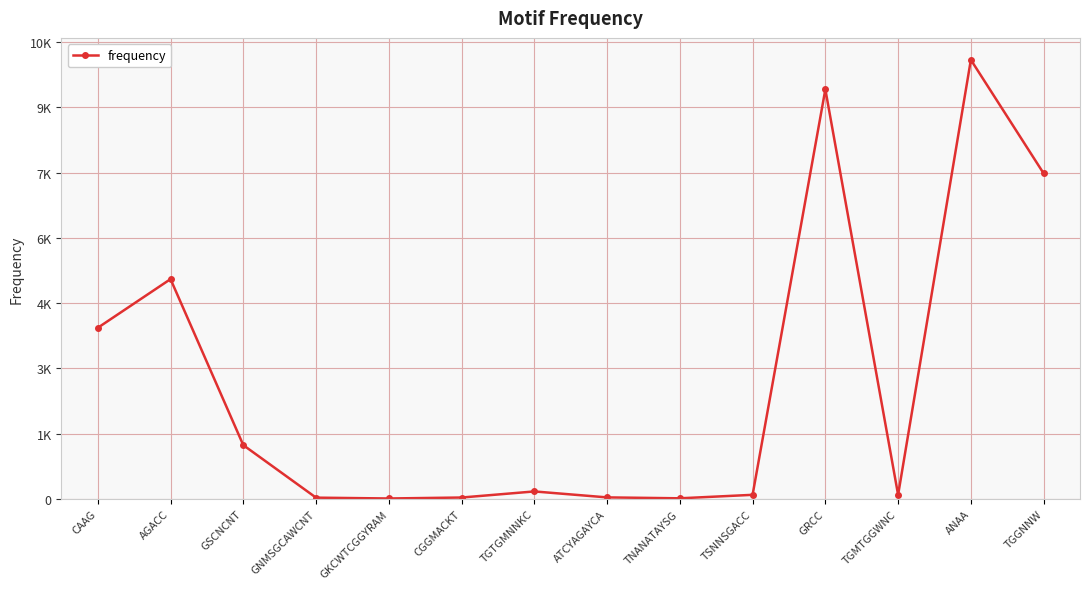

Rank the categories by value from highest to lowest.

ANAA, GRCC, TGGNNW, AGACC, CAAG, GSCNCNT, TGTGMNNKC, TSNNSGACC, TGMTGGWNC, ATCYAGAYCA, CGGMACKT, GNMSGCAWCNT, TNANATAYSG, GKCWTCGGYRAM